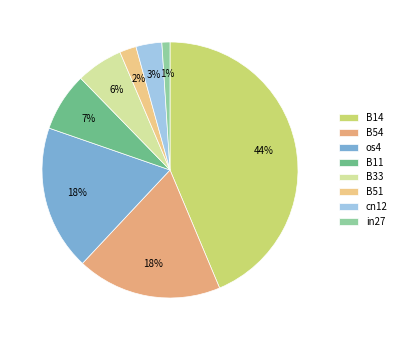

Rank the categories by value from lowest to highest.

in27, B51, cn12, B33, B11, B54, os4, B14